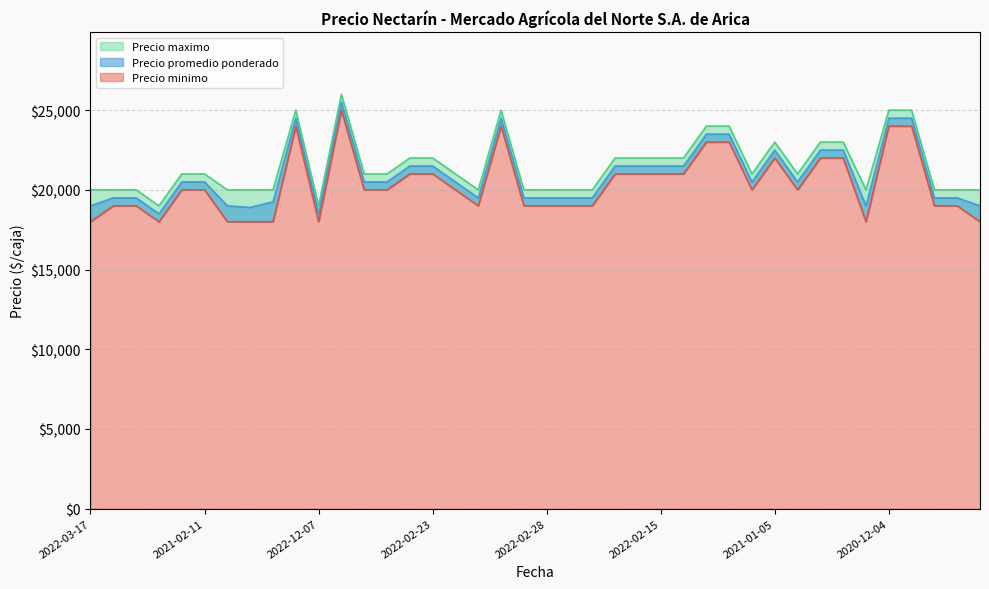

Reading right to left, what are all the values shown in this chart?

Precio promedio ponderado: 19000	19500	19500	24500	24500	19000	22500	22500	20500	22500	20500	23500	23500	21500	21500	21500	21500	19500	19500	19500	19500	24500	19500	20500	21500	21500	20500	20500	25500	18500	24500	19250	18900	19000	20500	20500	18500	19500	19500	19000
Precio minimo: 18000	19000	19000	24000	24000	18000	22000	22000	20000	22000	20000	23000	23000	21000	21000	21000	21000	19000	19000	19000	19000	24000	19000	20000	21000	21000	20000	20000	25000	18000	24000	18000	18000	18000	20000	20000	18000	19000	19000	18000
Precio maximo: 20000	20000	20000	25000	25000	20000	23000	23000	21000	23000	21000	24000	24000	22000	22000	22000	22000	20000	20000	20000	20000	25000	20000	21000	22000	22000	21000	21000	26000	19000	25000	20000	20000	20000	21000	21000	19000	20000	20000	20000